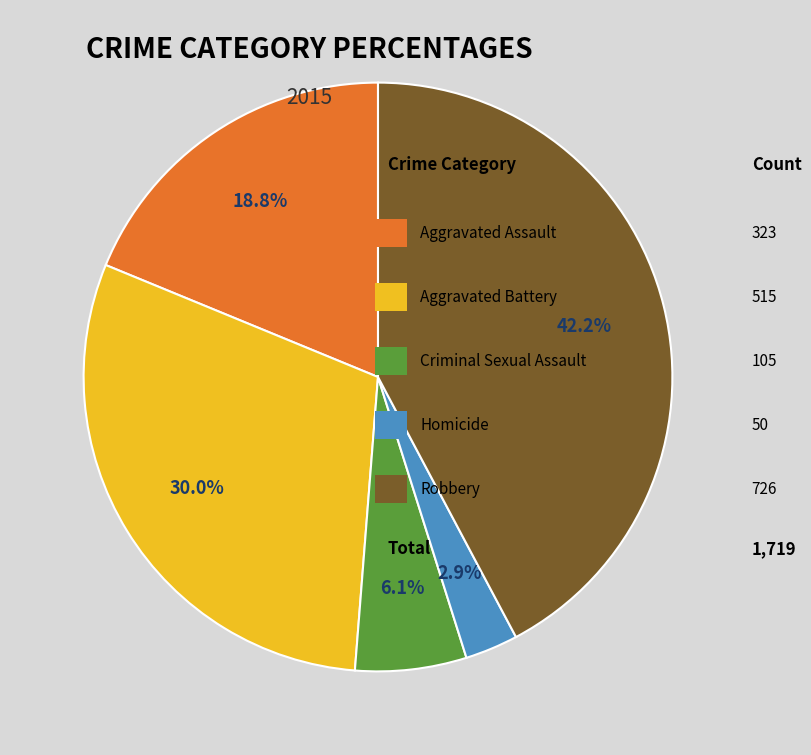

Is there a majority slice in this chart?

No